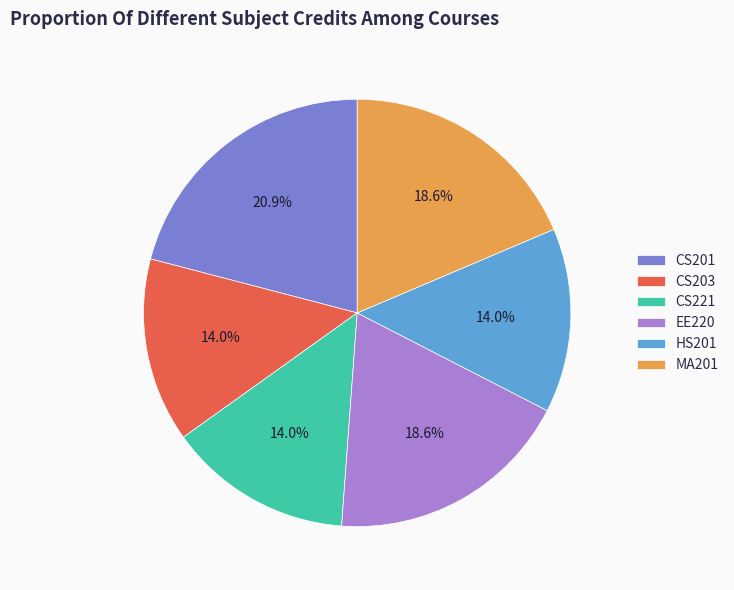

Which has a higher value, CS203 or CS201?

CS201